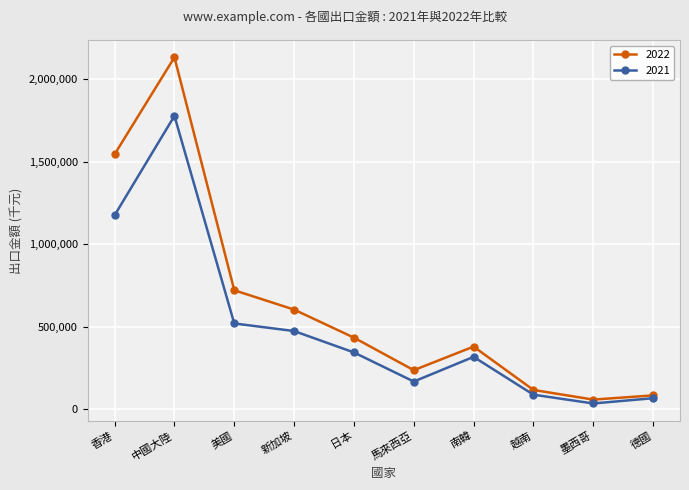

List the series in order of their peak value, highest first.

2022, 2021